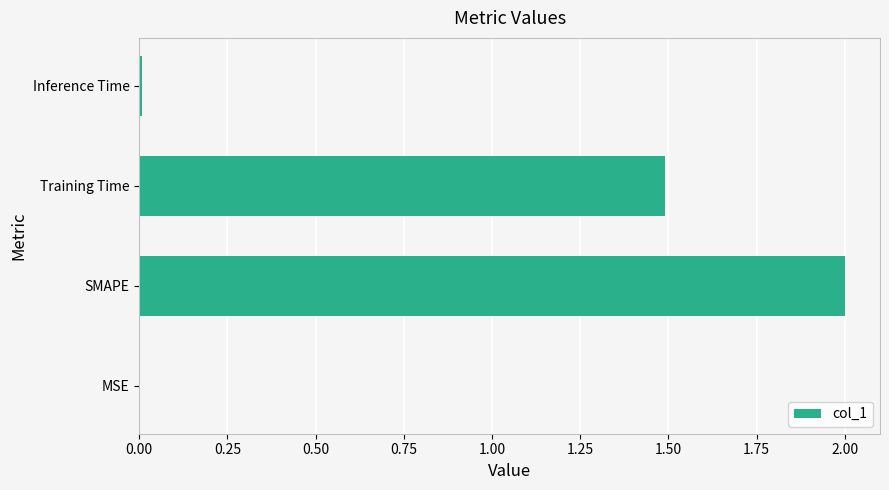

What is the sum of all values?

3.5